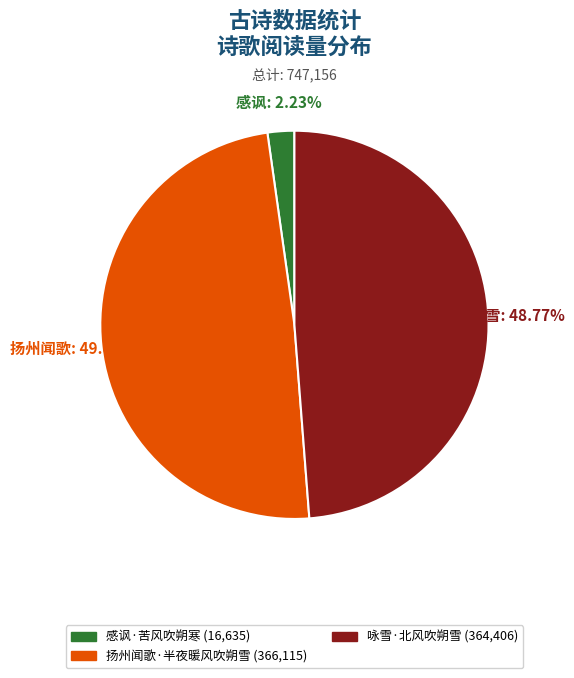

Is there any slice that represents more than half of the pie?

No